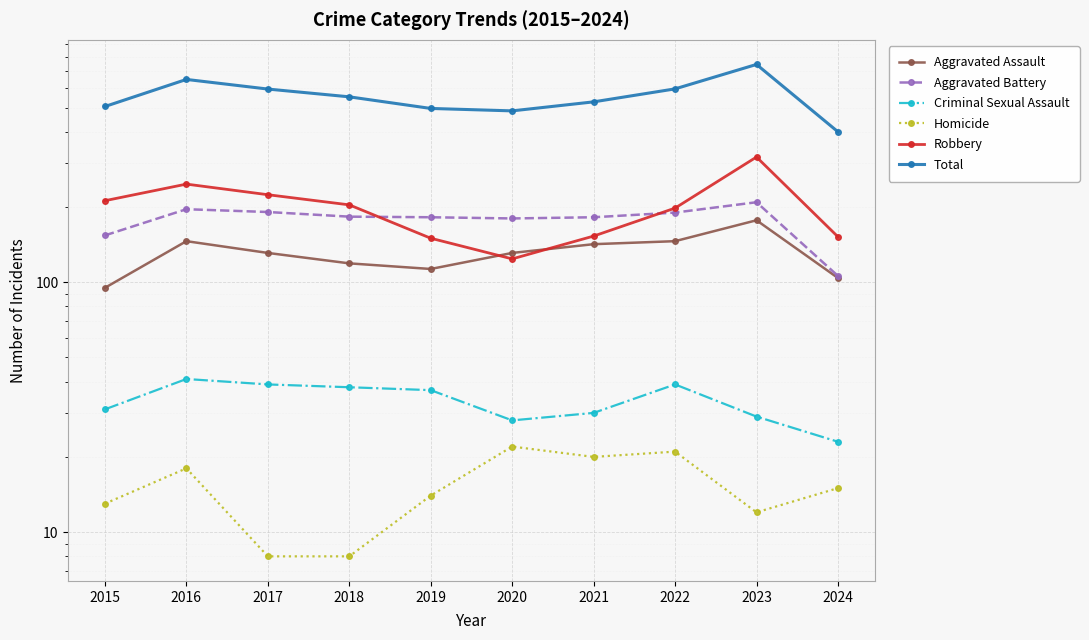

At how many categories does at least one series exceed 107?

10